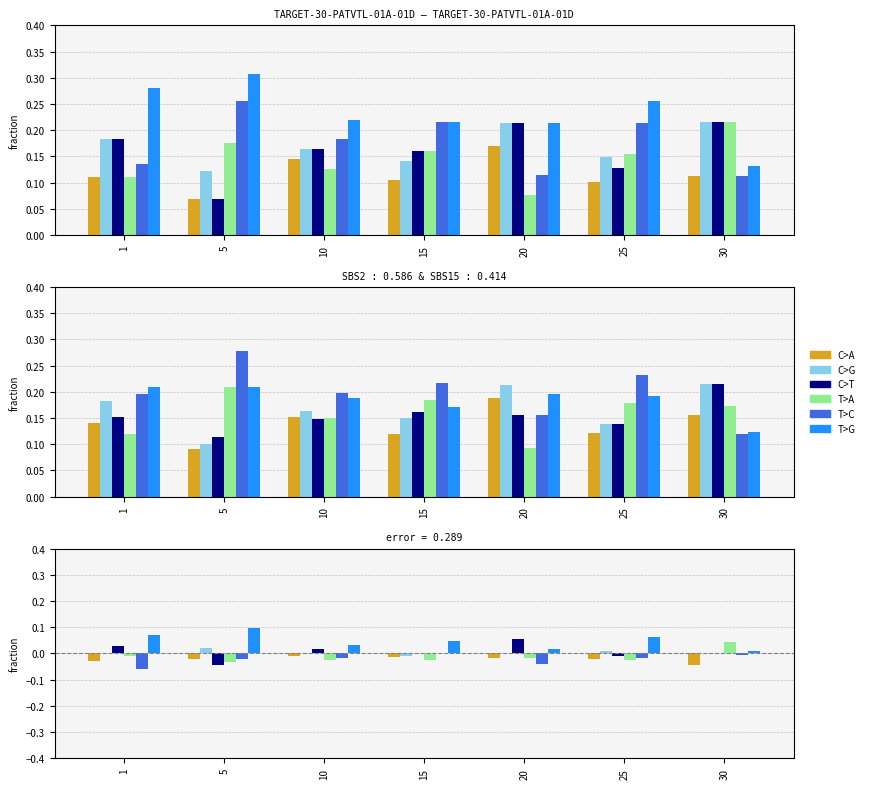

Which series changed the most between 20 and 30?

T>A